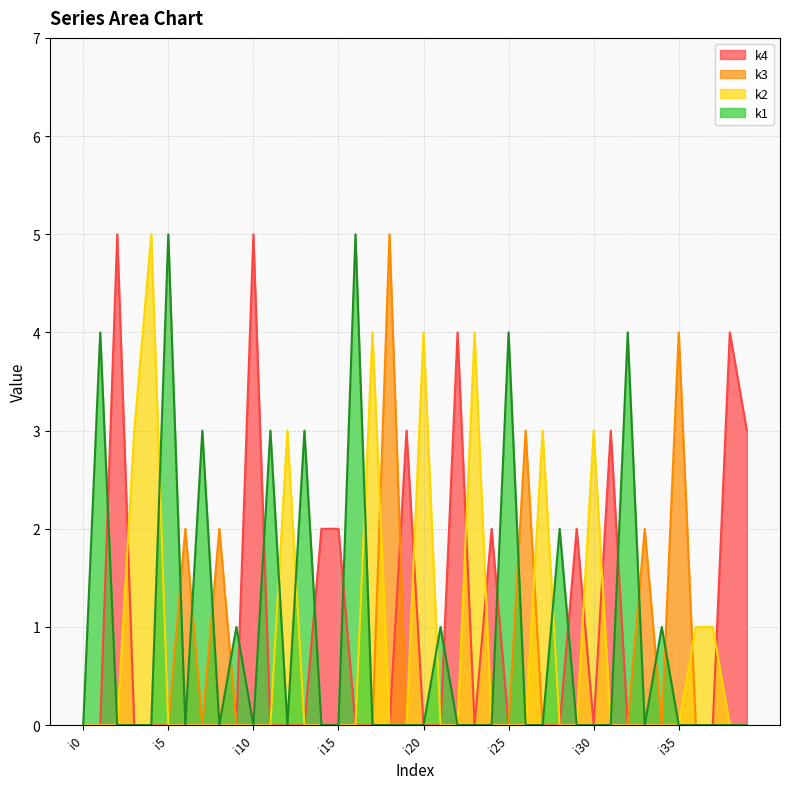

Where is k3 nearest to the value 2?

i6